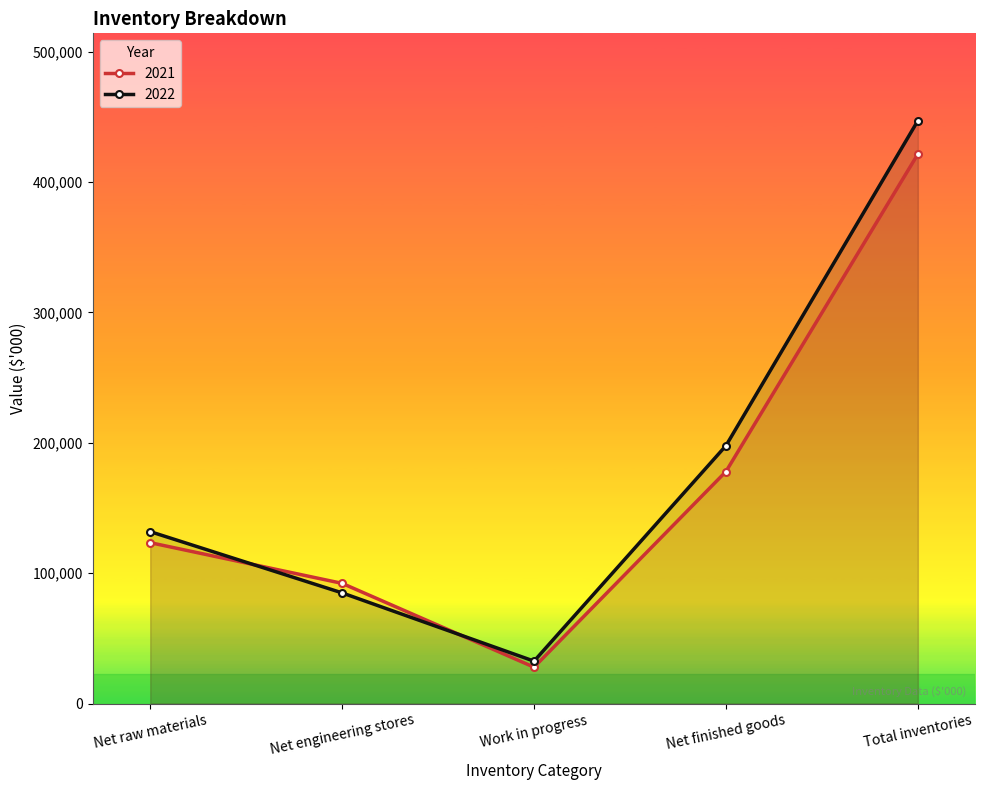

What is the total value across all series at Work in progress?

60416